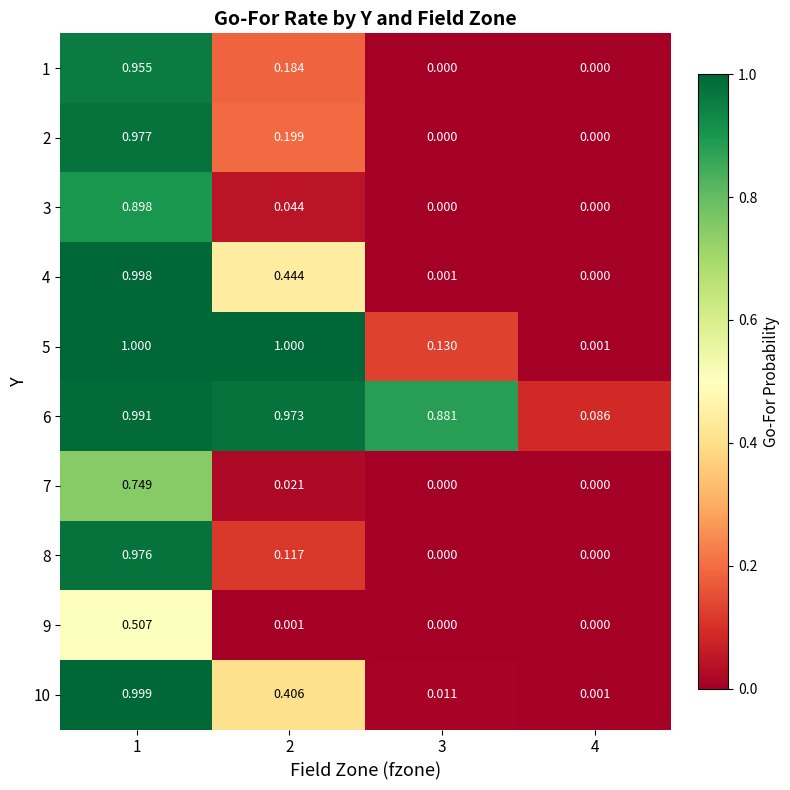

Is the value of 5 at 2 greater than the value of 9 at 2?

Yes